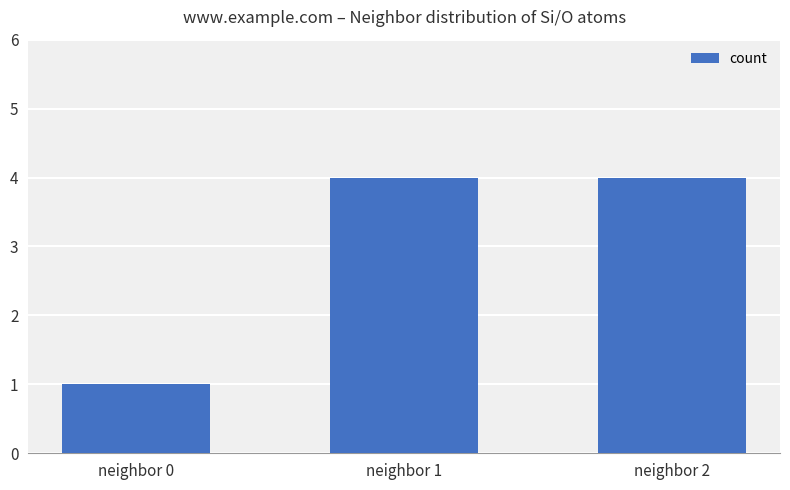

Reading right to left, list all the values displayed in this chart.

neighbor 2=4	neighbor 1=4	neighbor 0=1